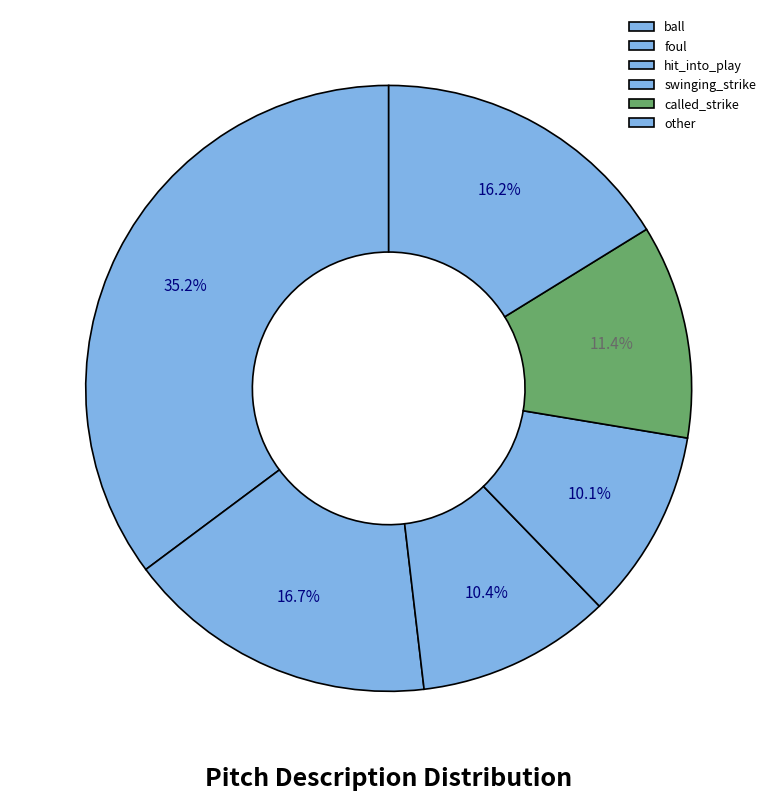

What portion of the pie excludes ball?

64.8%